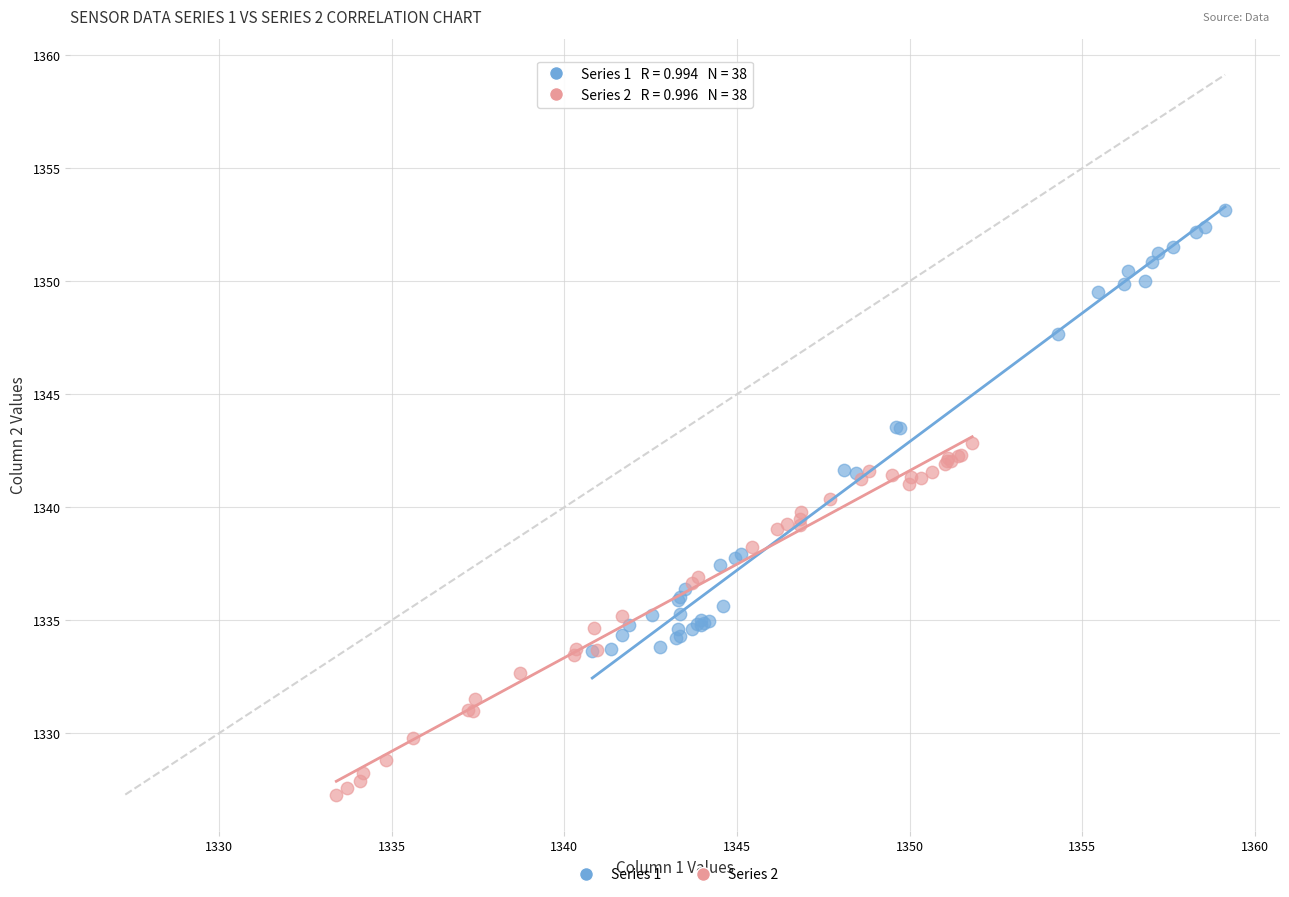

Which series contains the highest Y value?

Series 1